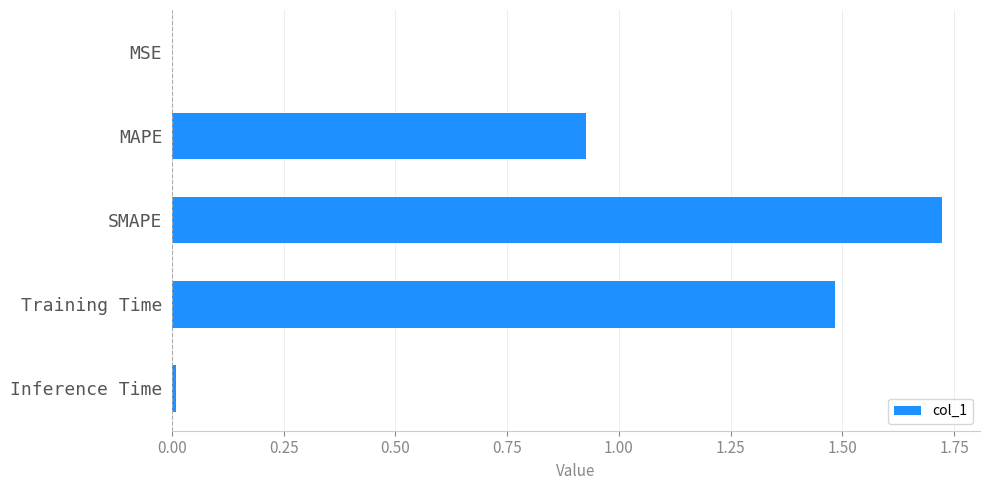

The chart shows a value of 0.5 at SMAPE. True or false?

False